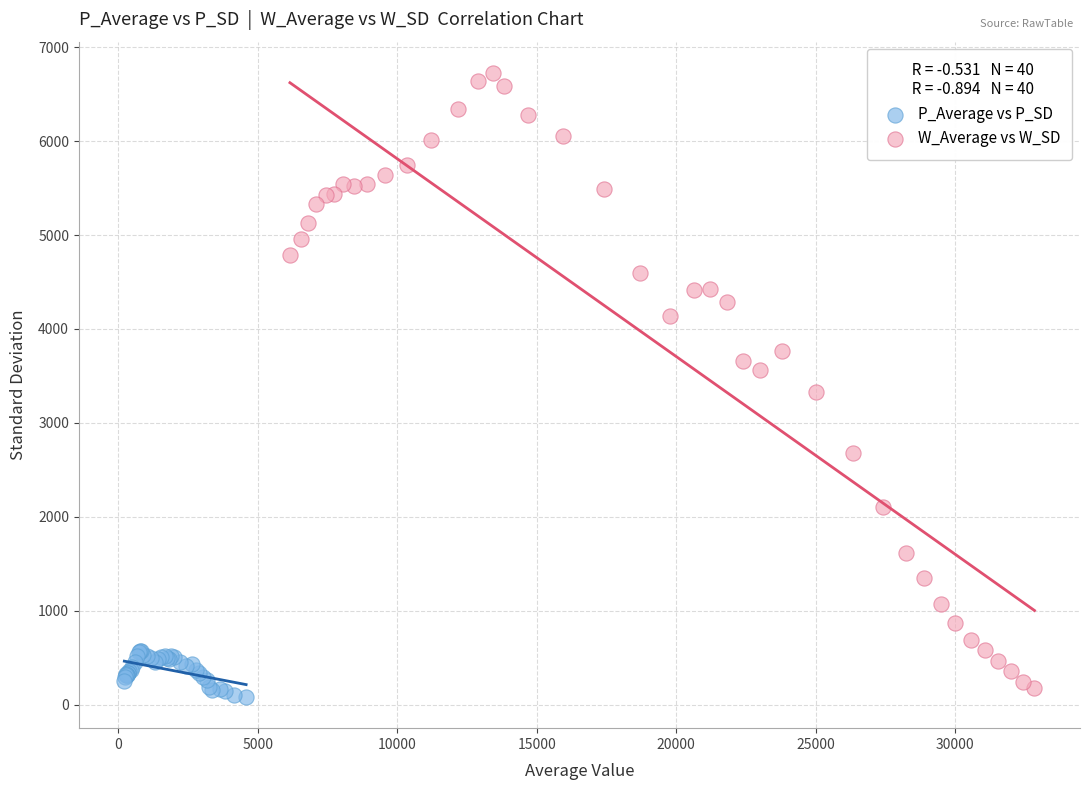

Which series has the widest spread of Y values?

W_Average vs W_SD